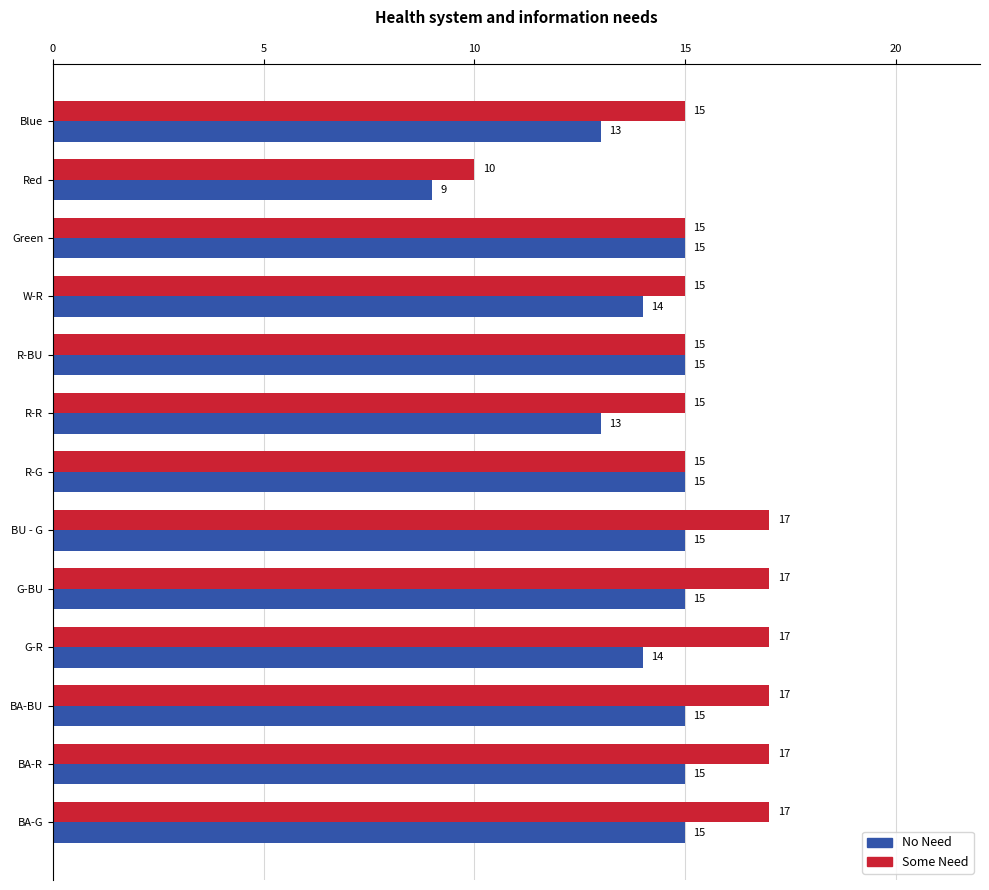

The No Need series shows 23 at W-R. True or false?

False